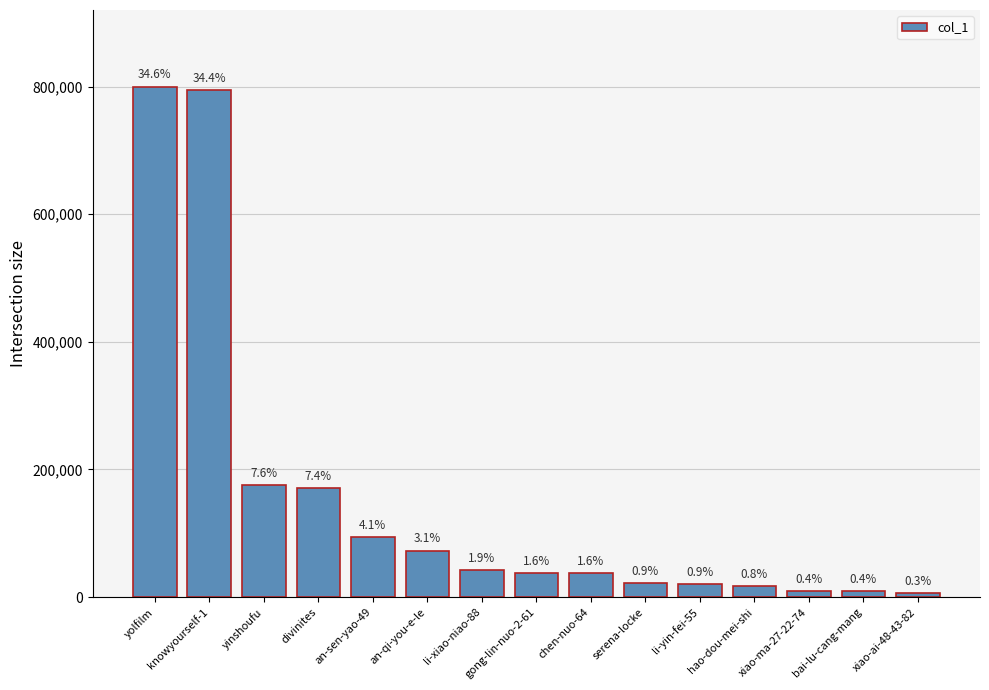

Does the chart contain any negative values?

No